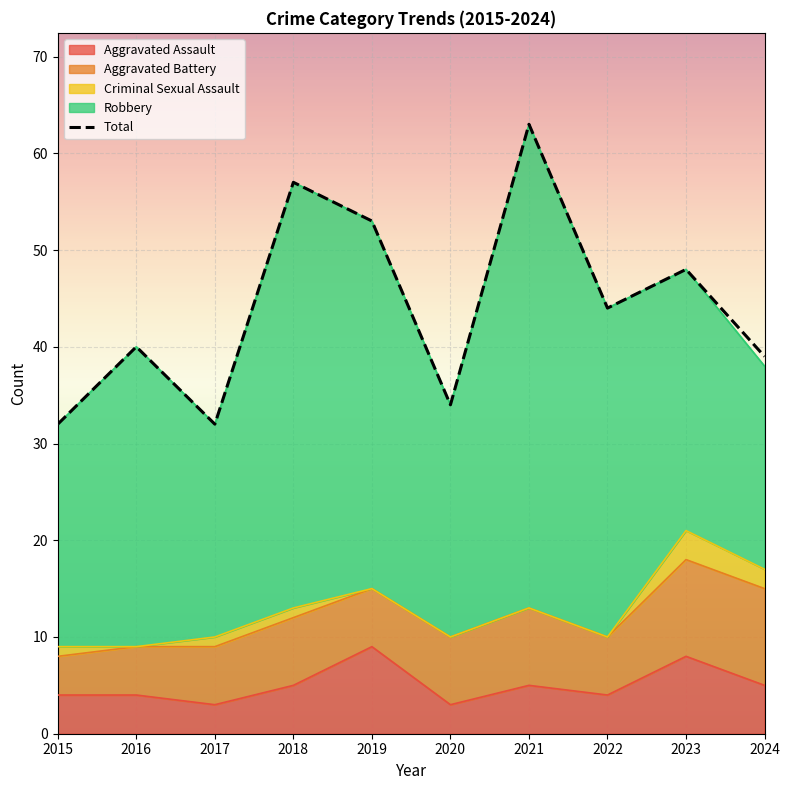

Count the Aggravated Assault values in the range 4 to 5.

6